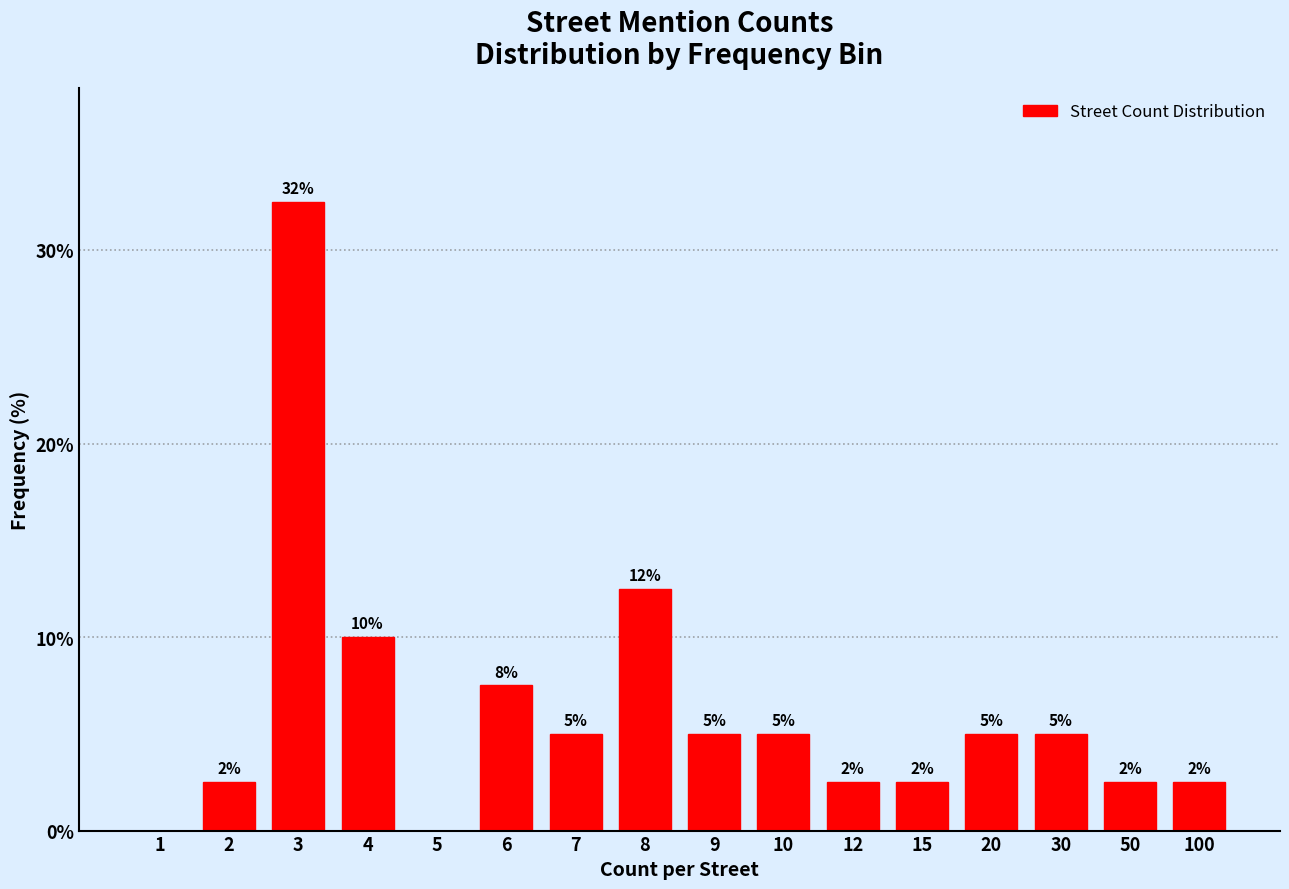

Are the bars horizontal?

No